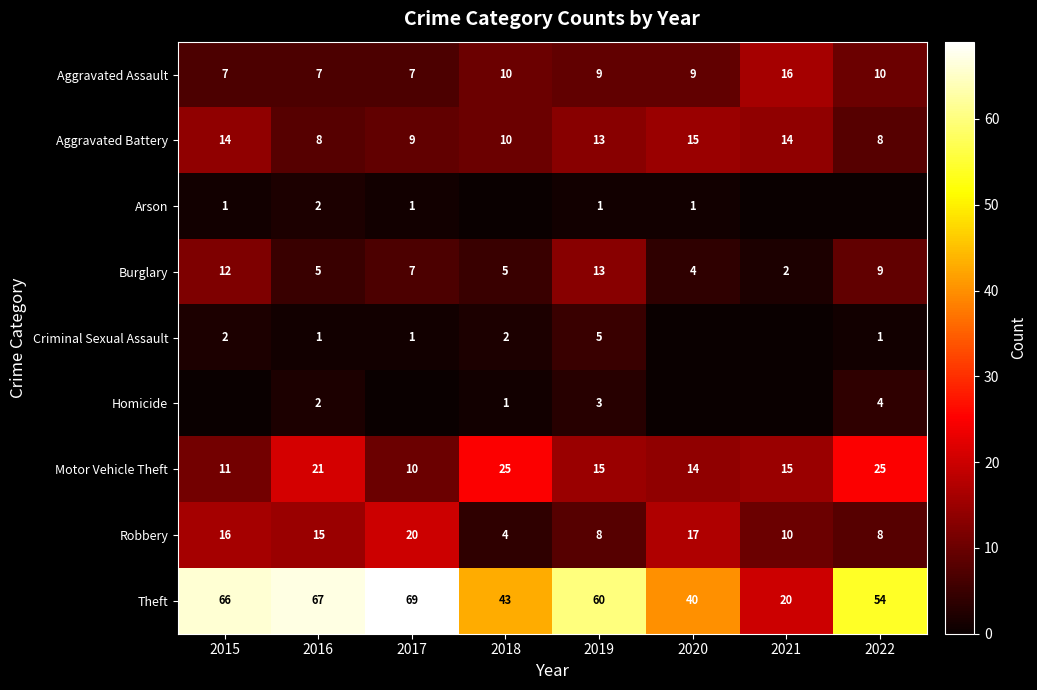

How many Aggravated Battery values are between 9 and 14?

5